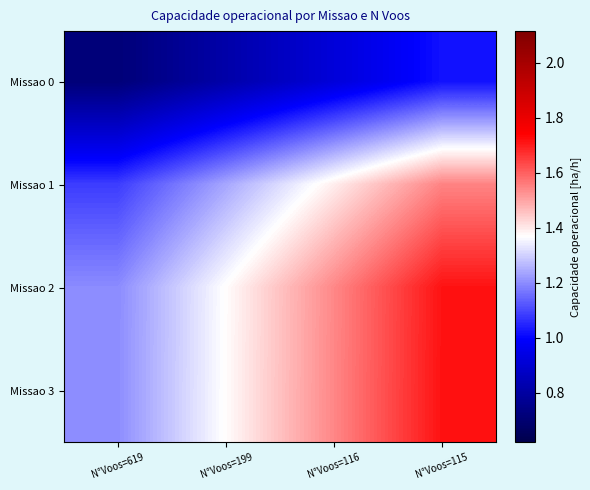

Which series has the largest total across all categories?

Missao 3